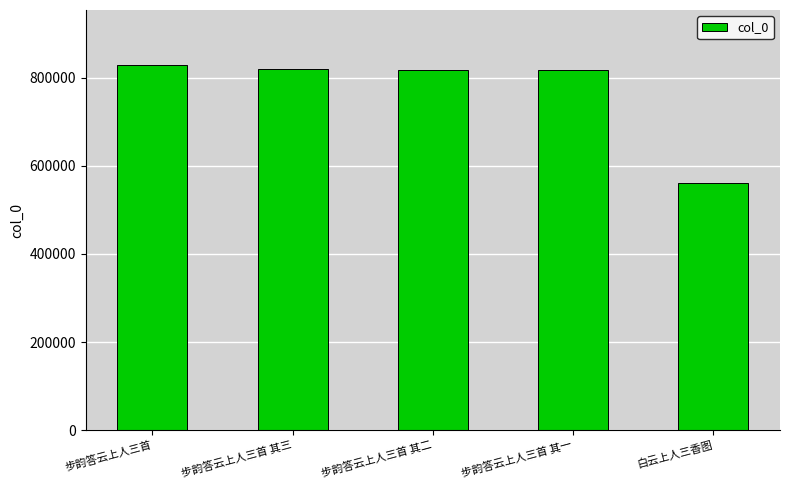

Does the chart contain stacked bars?

No